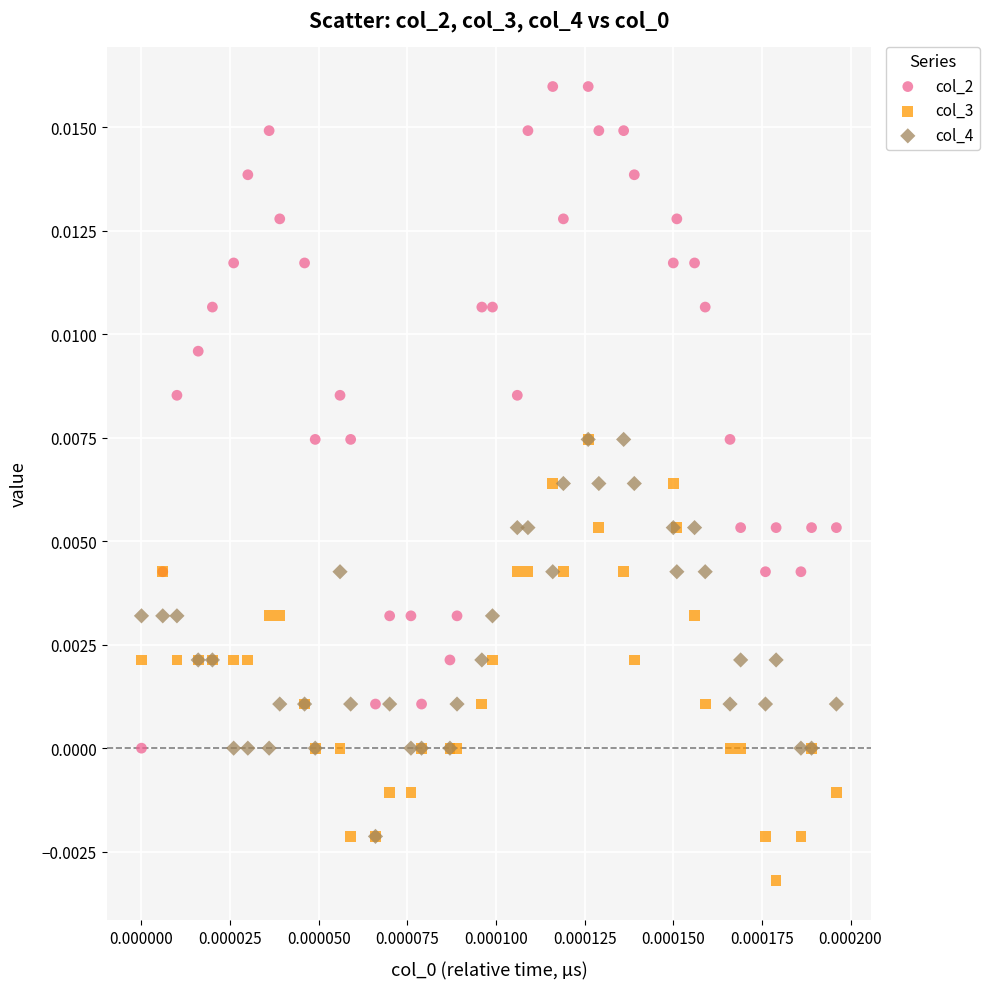

Which series contains the lowest Y value?

col_3